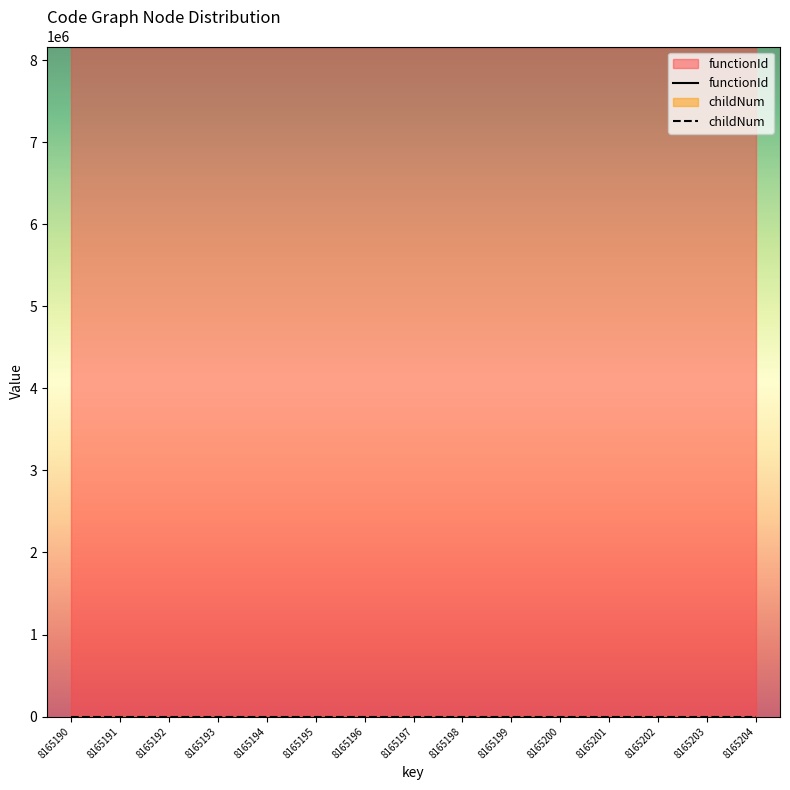

The value at 8165197 is -1. True or false?

False